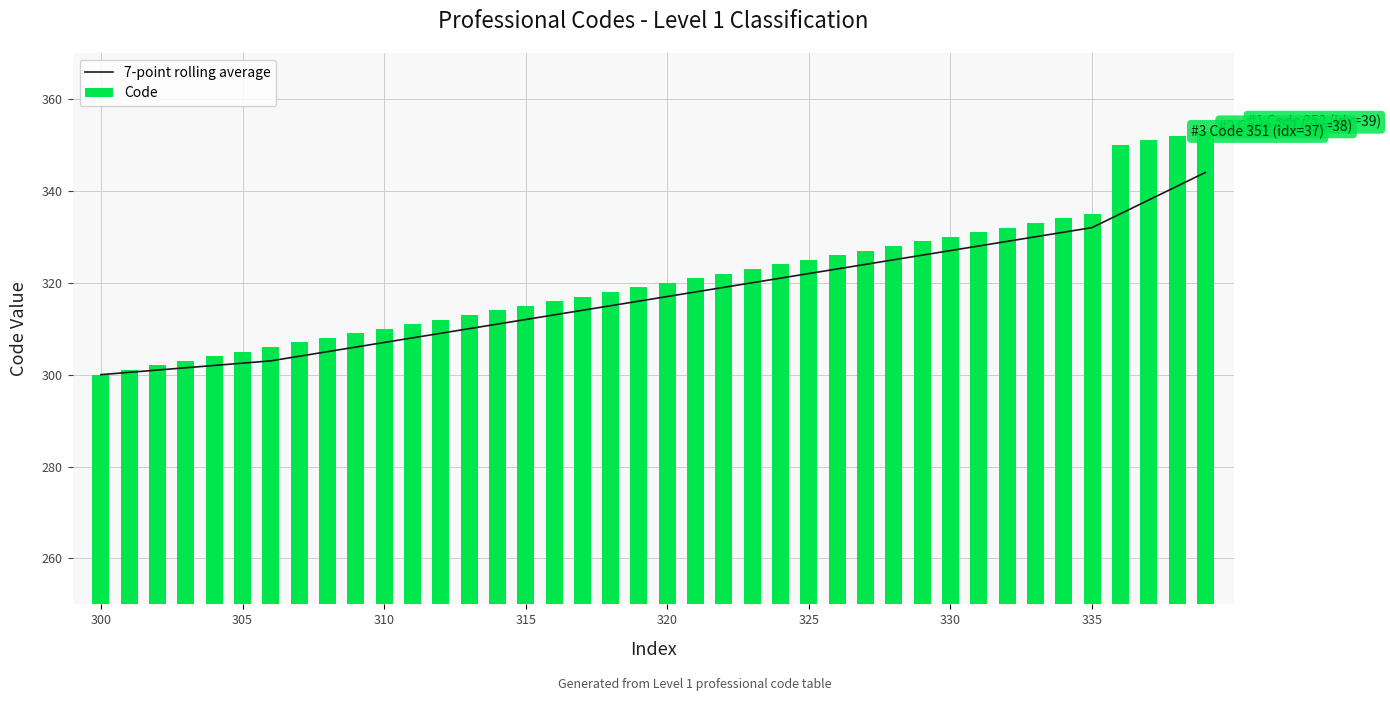

What is the average value of the Code series?

321